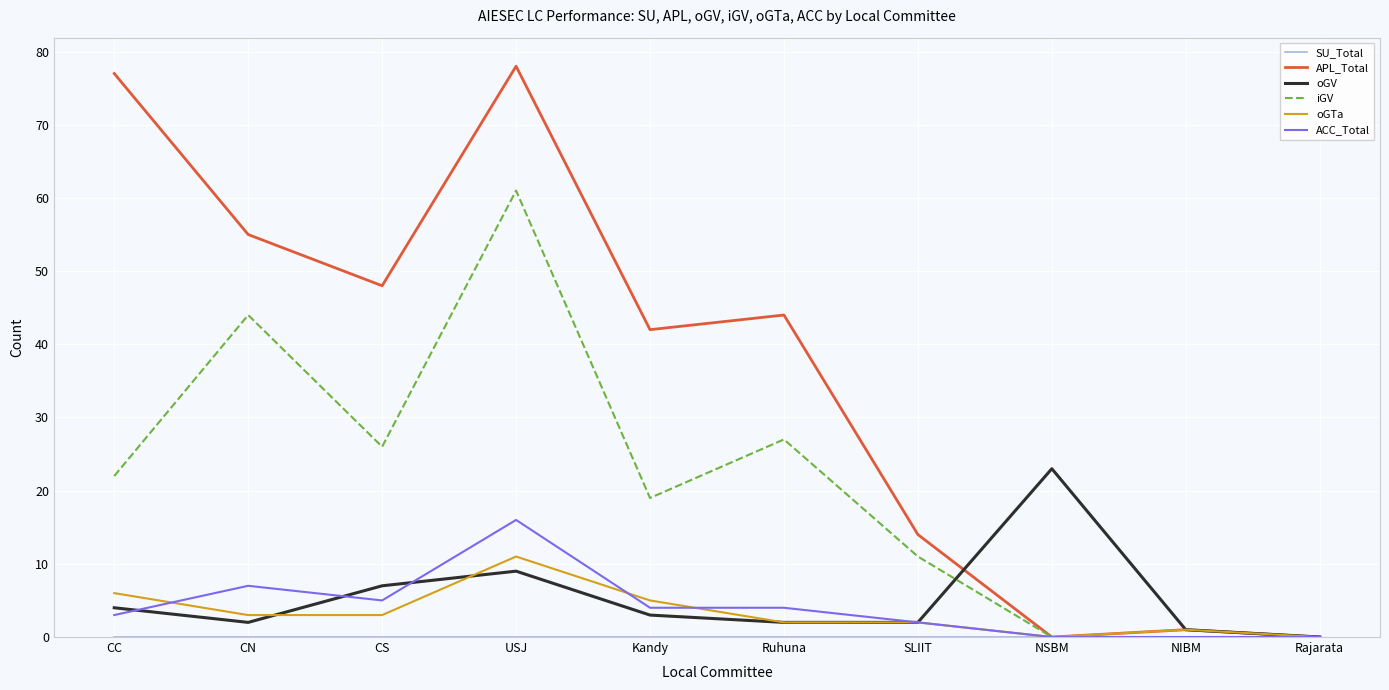

Which series has the largest total across all categories?

APL_Total